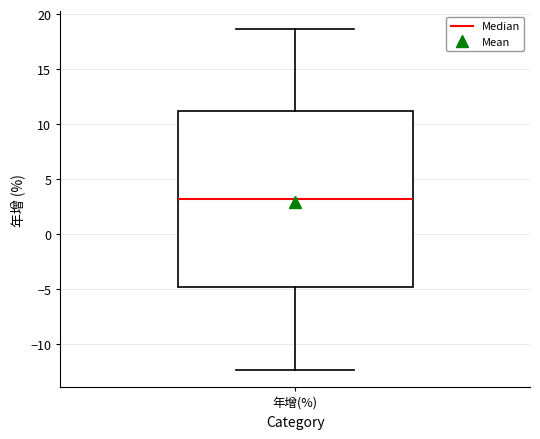

Read this box plot against the y-axis: the position of the median line, the range covered by the box, and the ends of both whiskers. The values are not printed on the chart, so give them approximately, as read against the axis.

median 3.0, box -5.0 to 11.0, whiskers -12.5 to 18.5